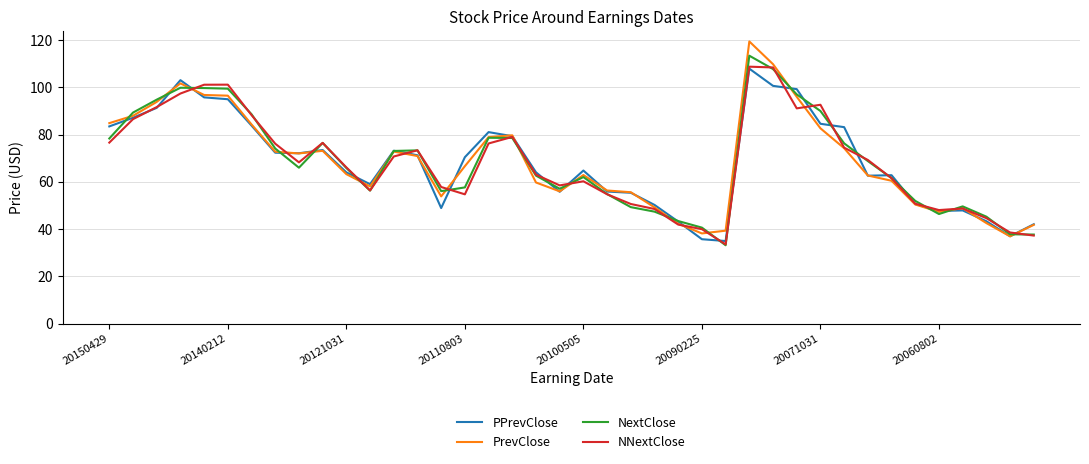

What is the maximum value for NextClose?

113.4